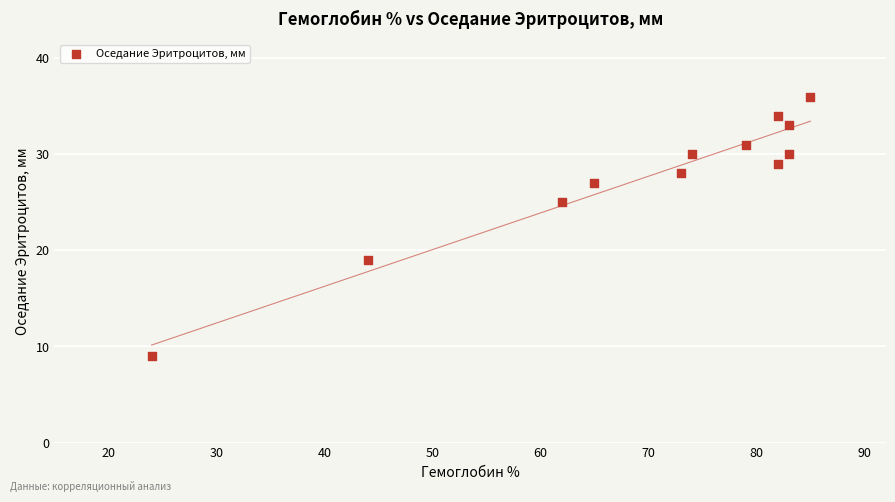

What is the range of Y values (max minus min)?

27